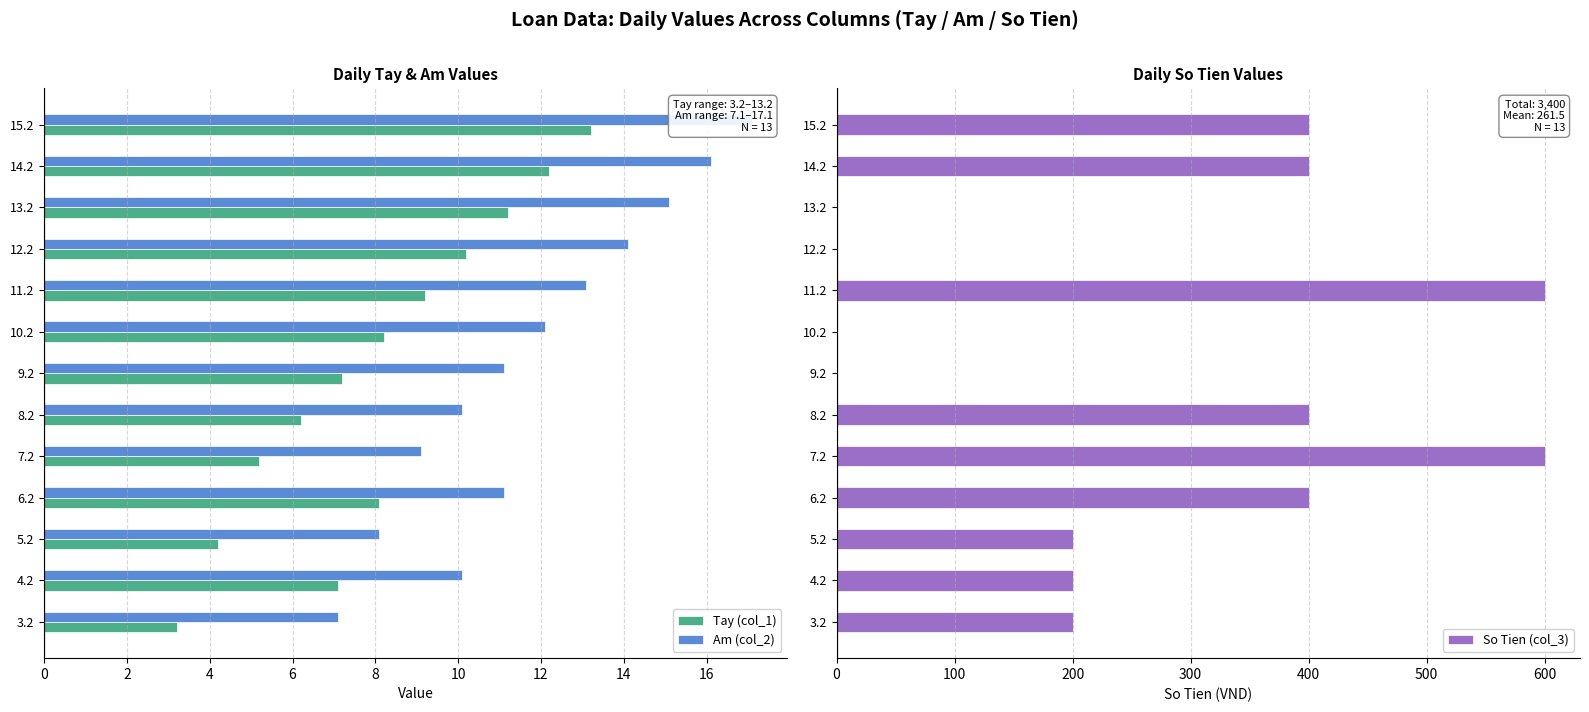

How many values in the So Tien (col_3) series exceed 200?

6